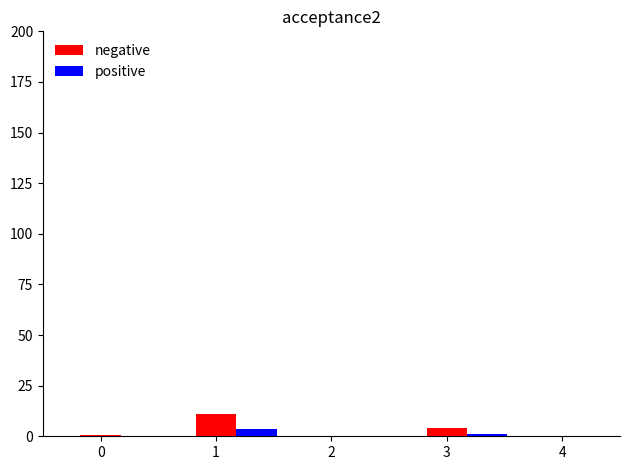

What is the difference between the positive values at 1 and 3?

2.4